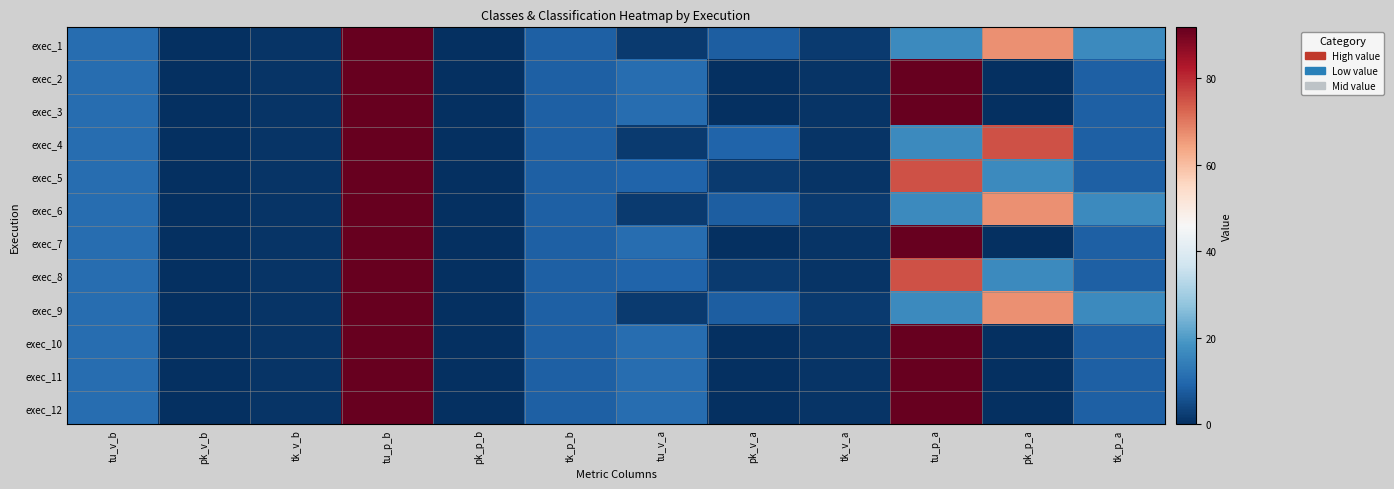

Reading right to left, extract all data points from this chart.

exec_1: tk_p_a=16.7	pk_p_a=66.7	tu_p_a=16.7	tk_v_a=2.0	pk_v_a=8.0	tu_v_a=2.0	tk_p_b=8.3	pk_p_b=0.0	tu_p_b=91.7	tk_v_b=1.0	pk_v_b=0.0	tu_v_b=11.0
exec_2: tk_p_a=8.3	pk_p_a=0.0	tu_p_a=91.7	tk_v_a=1.0	pk_v_a=0.0	tu_v_a=11.0	tk_p_b=8.3	pk_p_b=0.0	tu_p_b=91.7	tk_v_b=1.0	pk_v_b=0.0	tu_v_b=11.0
exec_3: tk_p_a=8.3	pk_p_a=0.0	tu_p_a=91.7	tk_v_a=1.0	pk_v_a=0.0	tu_v_a=11.0	tk_p_b=8.3	pk_p_b=0.0	tu_p_b=91.7	tk_v_b=1.0	pk_v_b=0.0	tu_v_b=11.0
exec_4: tk_p_a=8.3	pk_p_a=75.0	tu_p_a=16.7	tk_v_a=1.0	pk_v_a=9.0	tu_v_a=2.0	tk_p_b=8.3	pk_p_b=0.0	tu_p_b=91.7	tk_v_b=1.0	pk_v_b=0.0	tu_v_b=11.0
exec_5: tk_p_a=8.3	pk_p_a=16.7	tu_p_a=75.0	tk_v_a=1.0	pk_v_a=2.0	tu_v_a=9.0	tk_p_b=8.3	pk_p_b=0.0	tu_p_b=91.7	tk_v_b=1.0	pk_v_b=0.0	tu_v_b=11.0
exec_6: tk_p_a=16.7	pk_p_a=66.7	tu_p_a=16.7	tk_v_a=2.0	pk_v_a=8.0	tu_v_a=2.0	tk_p_b=8.3	pk_p_b=0.0	tu_p_b=91.7	tk_v_b=1.0	pk_v_b=0.0	tu_v_b=11.0
exec_7: tk_p_a=8.3	pk_p_a=0.0	tu_p_a=91.7	tk_v_a=1.0	pk_v_a=0.0	tu_v_a=11.0	tk_p_b=8.3	pk_p_b=0.0	tu_p_b=91.7	tk_v_b=1.0	pk_v_b=0.0	tu_v_b=11.0
exec_8: tk_p_a=8.3	pk_p_a=16.7	tu_p_a=75.0	tk_v_a=1.0	pk_v_a=2.0	tu_v_a=9.0	tk_p_b=8.3	pk_p_b=0.0	tu_p_b=91.7	tk_v_b=1.0	pk_v_b=0.0	tu_v_b=11.0
exec_9: tk_p_a=16.7	pk_p_a=66.7	tu_p_a=16.7	tk_v_a=2.0	pk_v_a=8.0	tu_v_a=2.0	tk_p_b=8.3	pk_p_b=0.0	tu_p_b=91.7	tk_v_b=1.0	pk_v_b=0.0	tu_v_b=11.0
exec_10: tk_p_a=8.3	pk_p_a=0.0	tu_p_a=91.7	tk_v_a=1.0	pk_v_a=0.0	tu_v_a=11.0	tk_p_b=8.3	pk_p_b=0.0	tu_p_b=91.7	tk_v_b=1.0	pk_v_b=0.0	tu_v_b=11.0
exec_11: tk_p_a=8.3	pk_p_a=0.0	tu_p_a=91.7	tk_v_a=1.0	pk_v_a=0.0	tu_v_a=11.0	tk_p_b=8.3	pk_p_b=0.0	tu_p_b=91.7	tk_v_b=1.0	pk_v_b=0.0	tu_v_b=11.0
exec_12: tk_p_a=8.3	pk_p_a=0.0	tu_p_a=91.7	tk_v_a=1.0	pk_v_a=0.0	tu_v_a=11.0	tk_p_b=8.3	pk_p_b=0.0	tu_p_b=91.7	tk_v_b=1.0	pk_v_b=0.0	tu_v_b=11.0